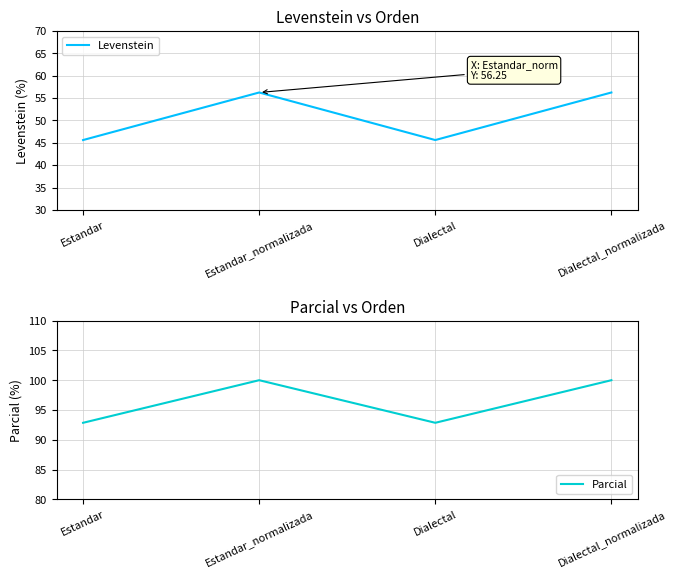

Reading left to right, extract all data points from this chart.

Levenstein: Estandar=45.6	Estandar_normalizada=56.2	Dialectal=45.6	Dialectal_normalizada=56.2
Parcial: Estandar=92.9	Estandar_normalizada=100.0	Dialectal=92.9	Dialectal_normalizada=100.0